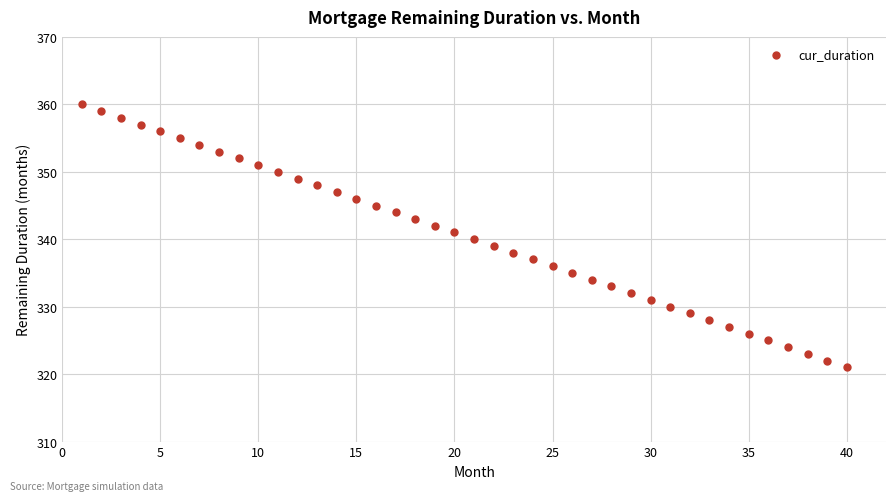

What is the range of Y values (max minus min)?

39